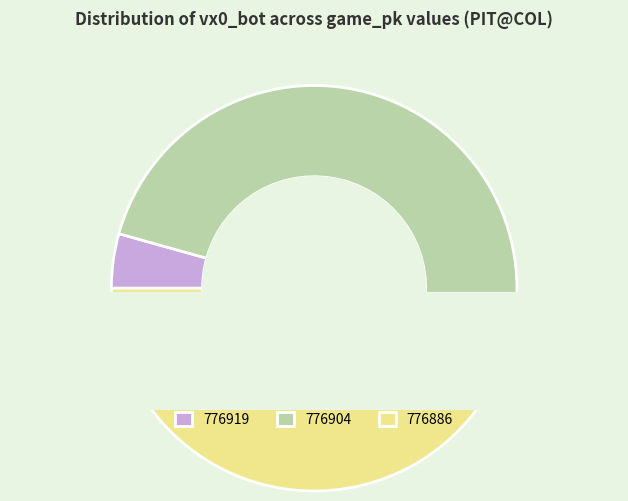

How many slices are in this pie chart?

3